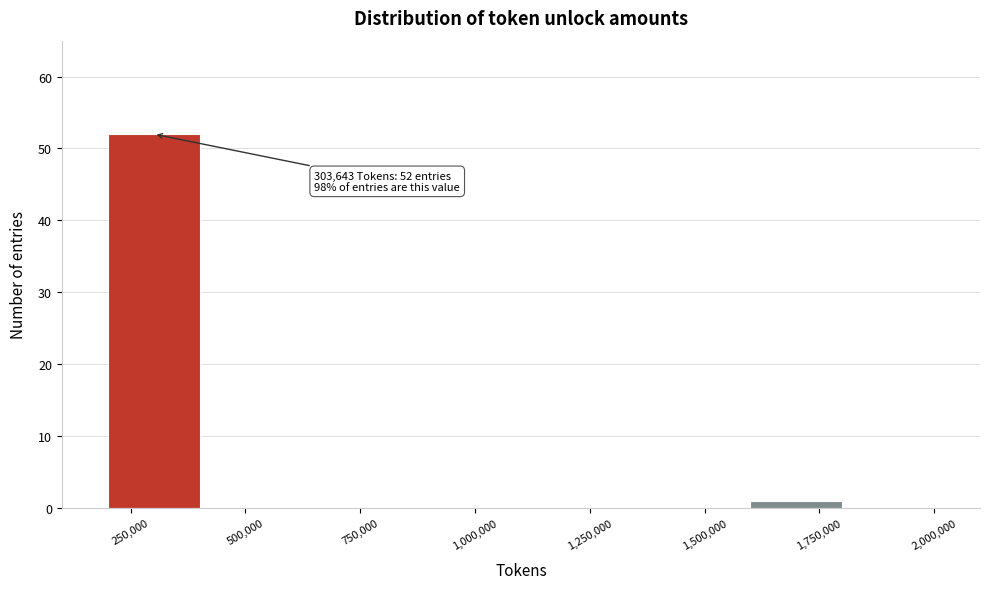

Which range on the x-axis has the tallest bar?

200000 to 400000